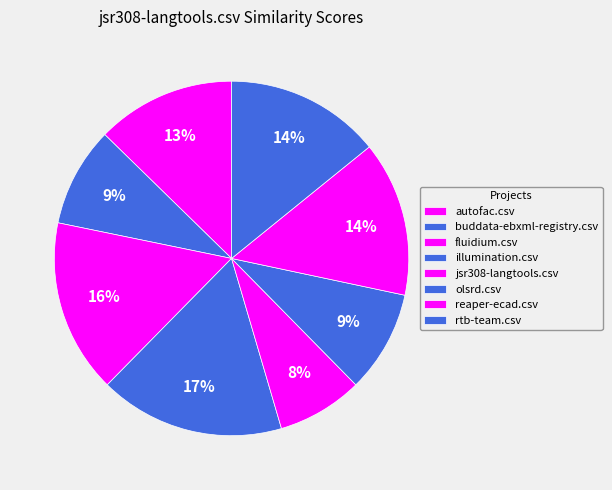

Do buddata-ebxml-registry.csv and fluidium.csv together represent more than half of the pie?

No